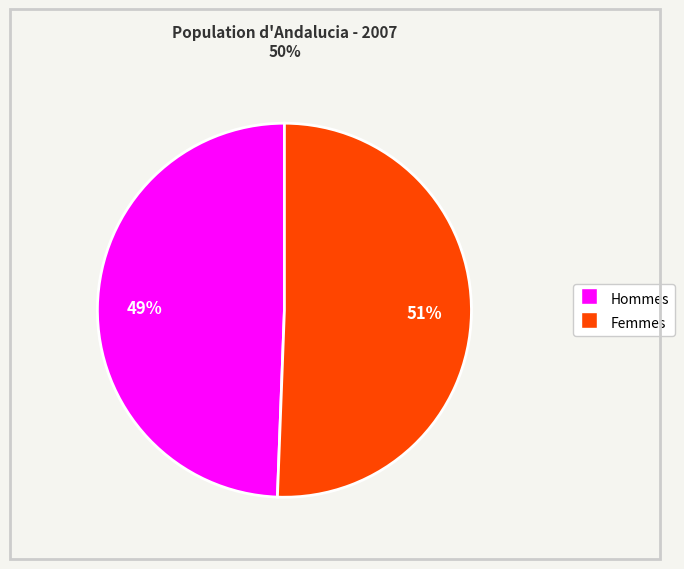

Does Hommes represent more than half of the total?

No